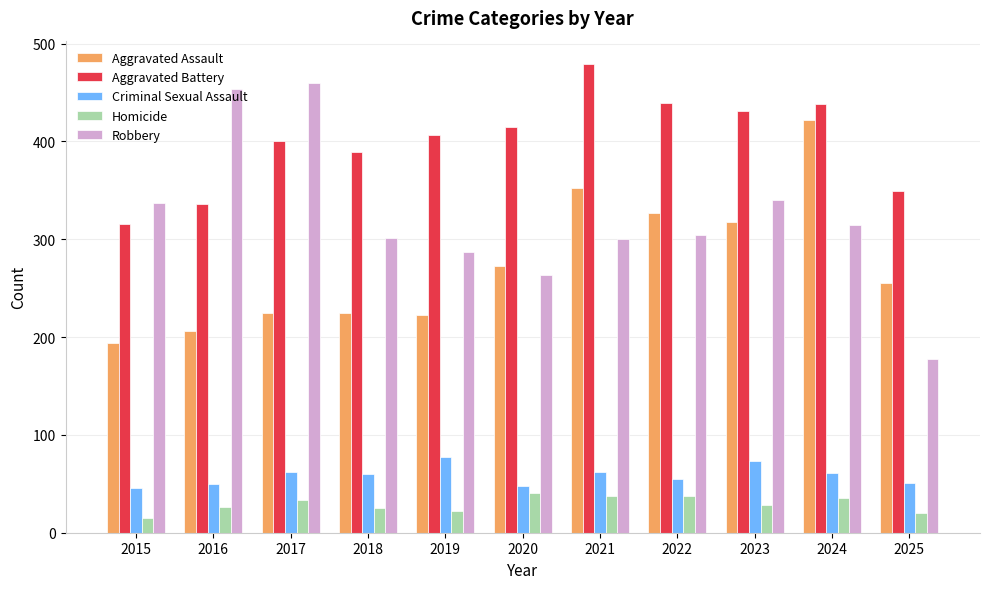

What is the difference between the maximum and minimum values in the Aggravated Battery series?

163